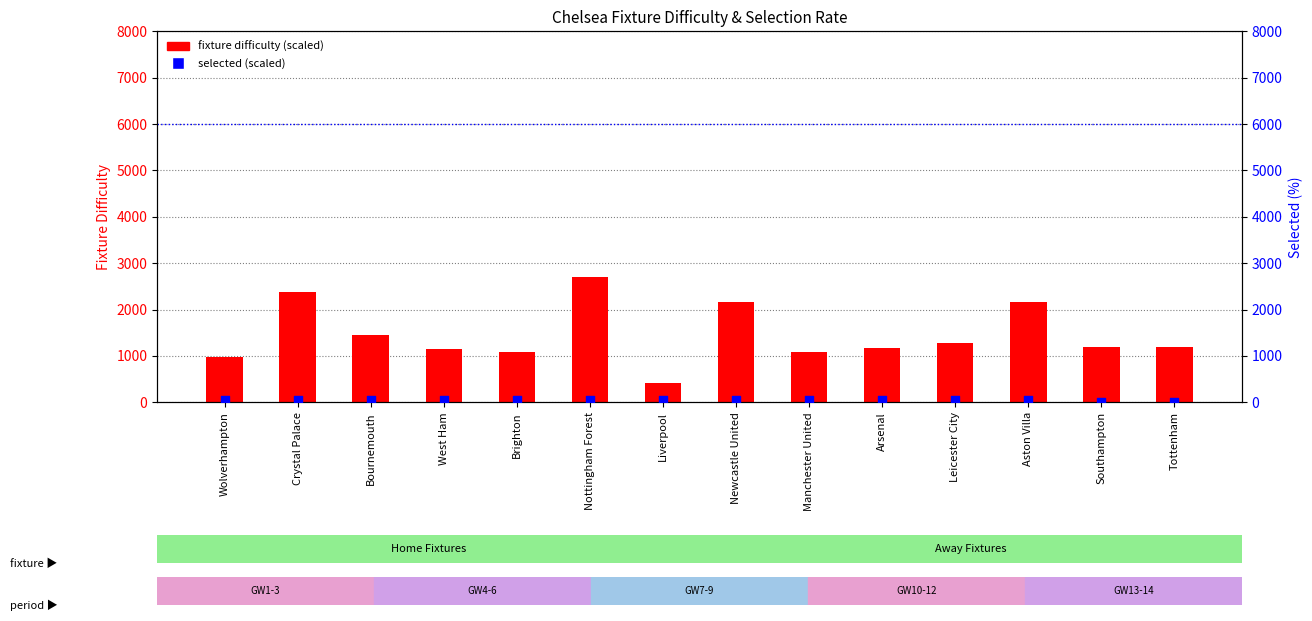

What is the total value across all series at Southampton?

1190.0